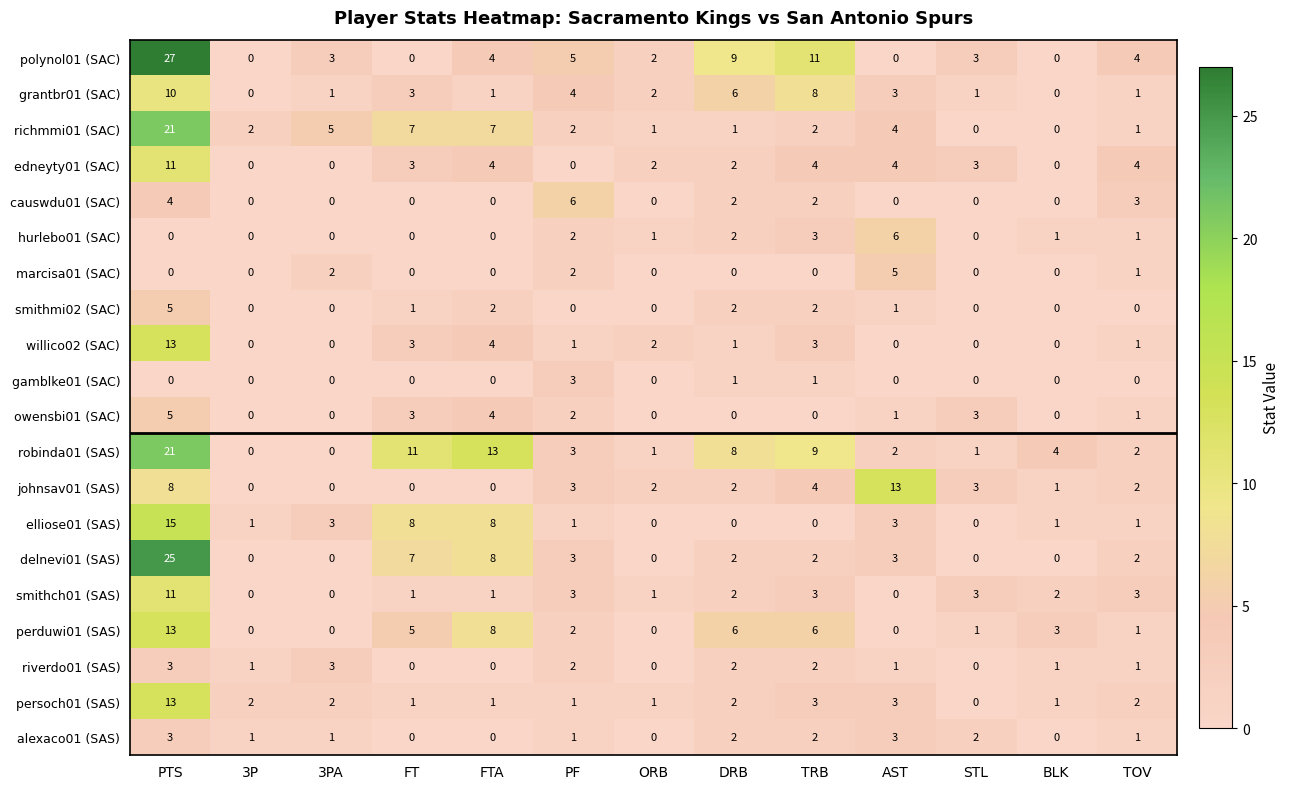

What is the average value of the grantbr01 (SAC) series?

3